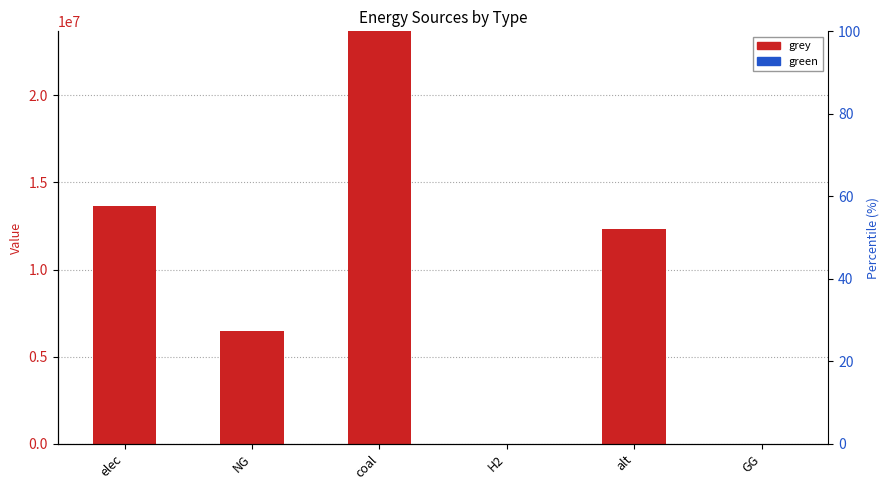

How many groups of bars are there?

6